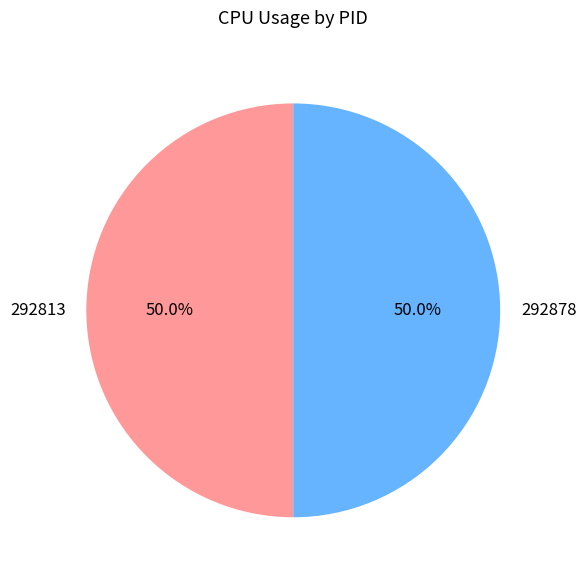

Is it true that 292813 is 1% of the pie?

False